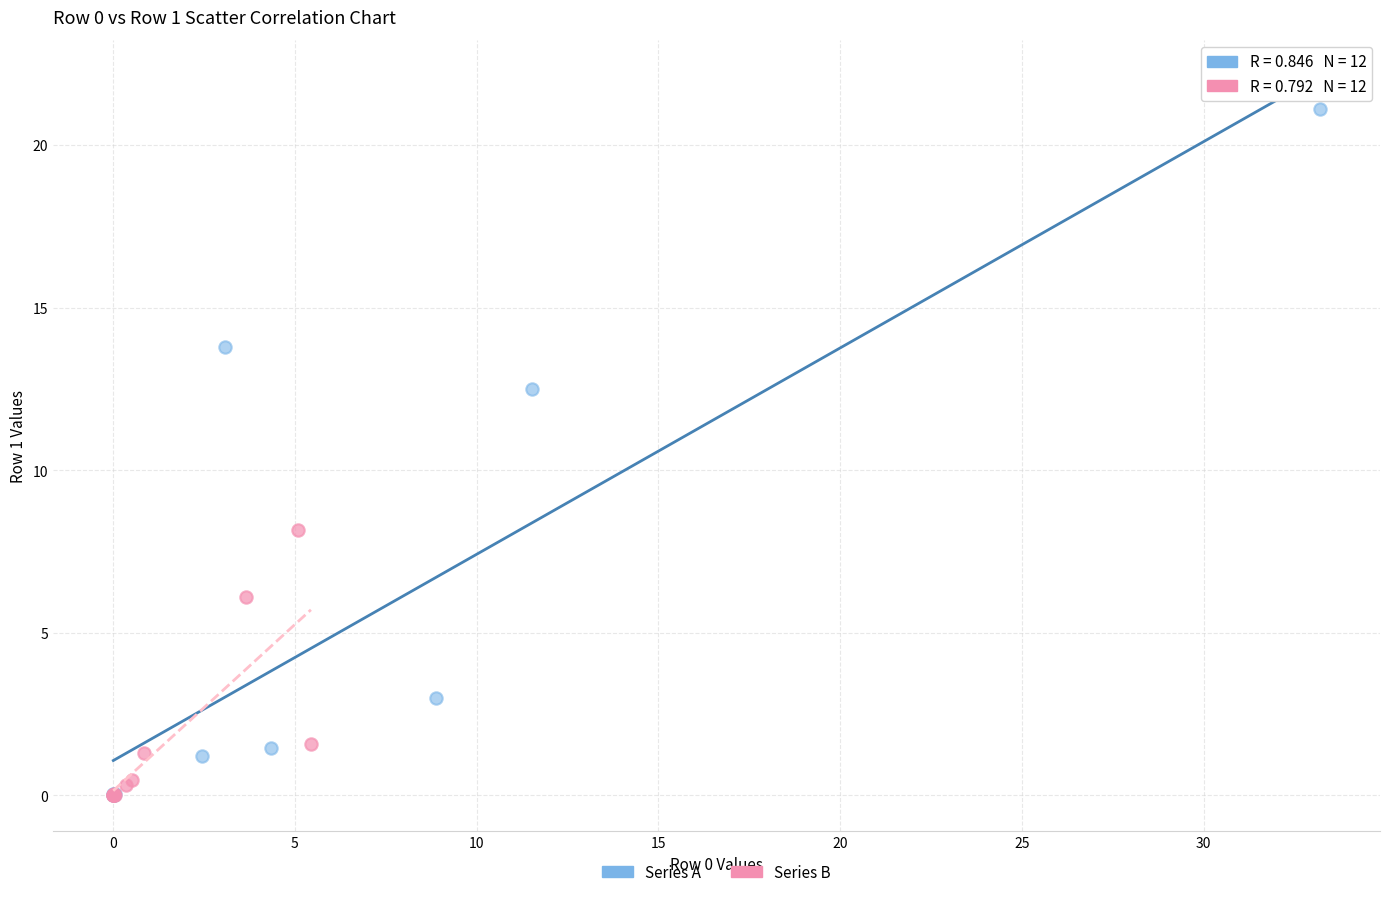

Which series contains the highest Y value?

Series A